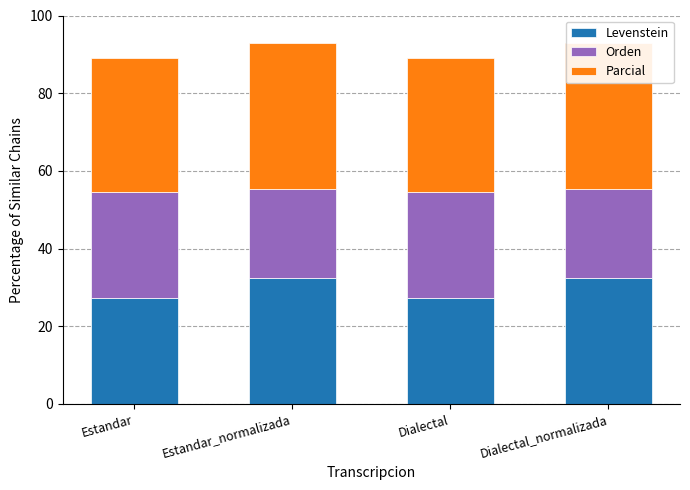

At which label does Parcial first exceed 37?

Estandar_normalizada